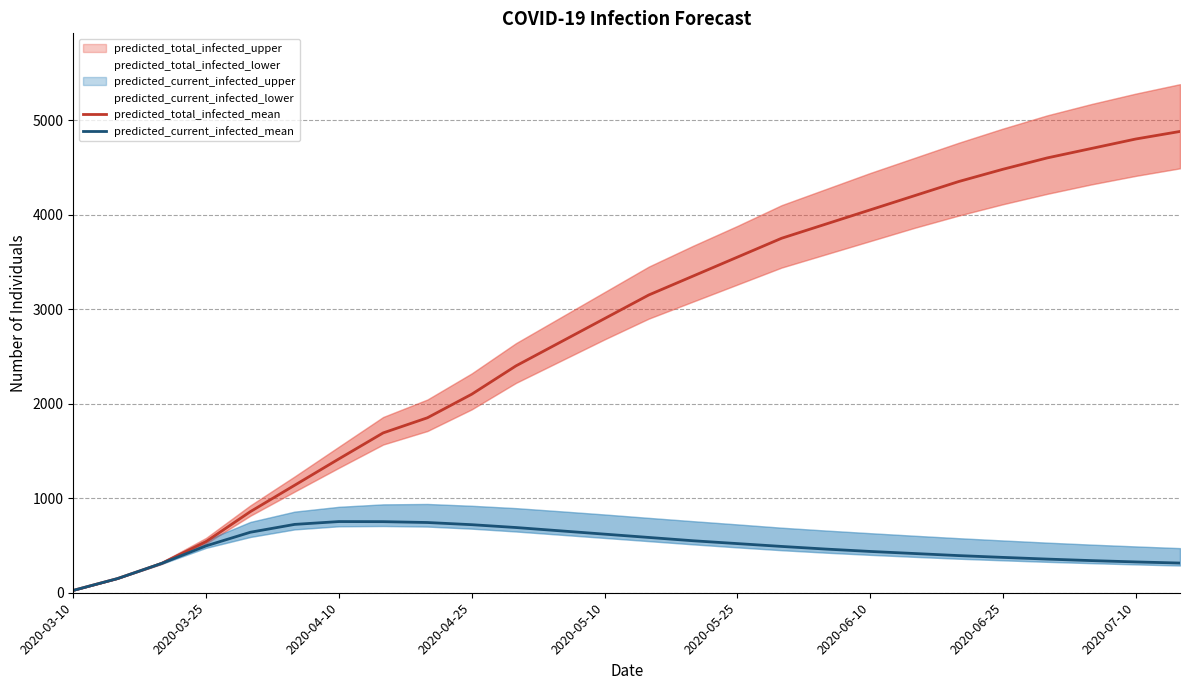

What is the maximum value for predicted_total_infected_mean?

4880